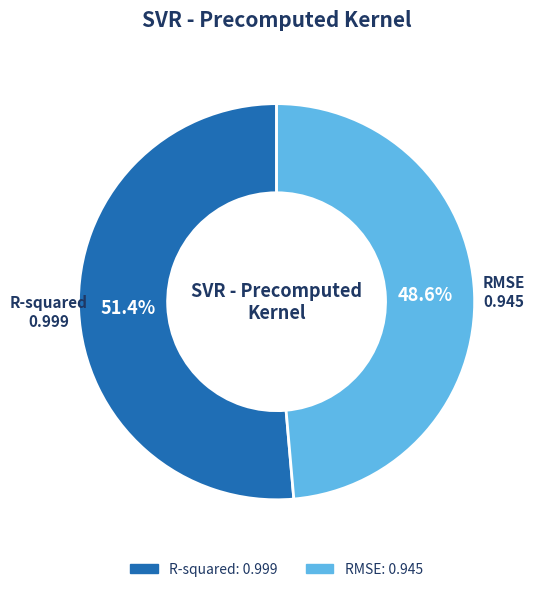

To the nearest percent, what is the difference between the largest and smallest slice percentages?

3%